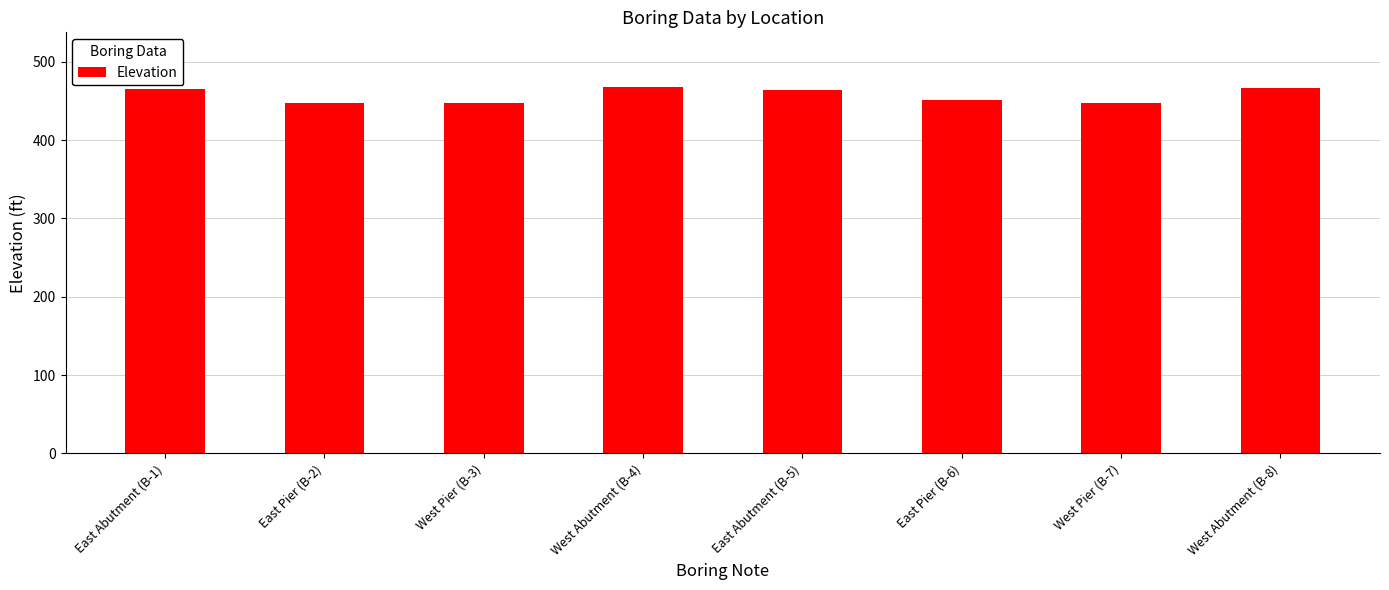

What is the smallest value displayed?

447.5